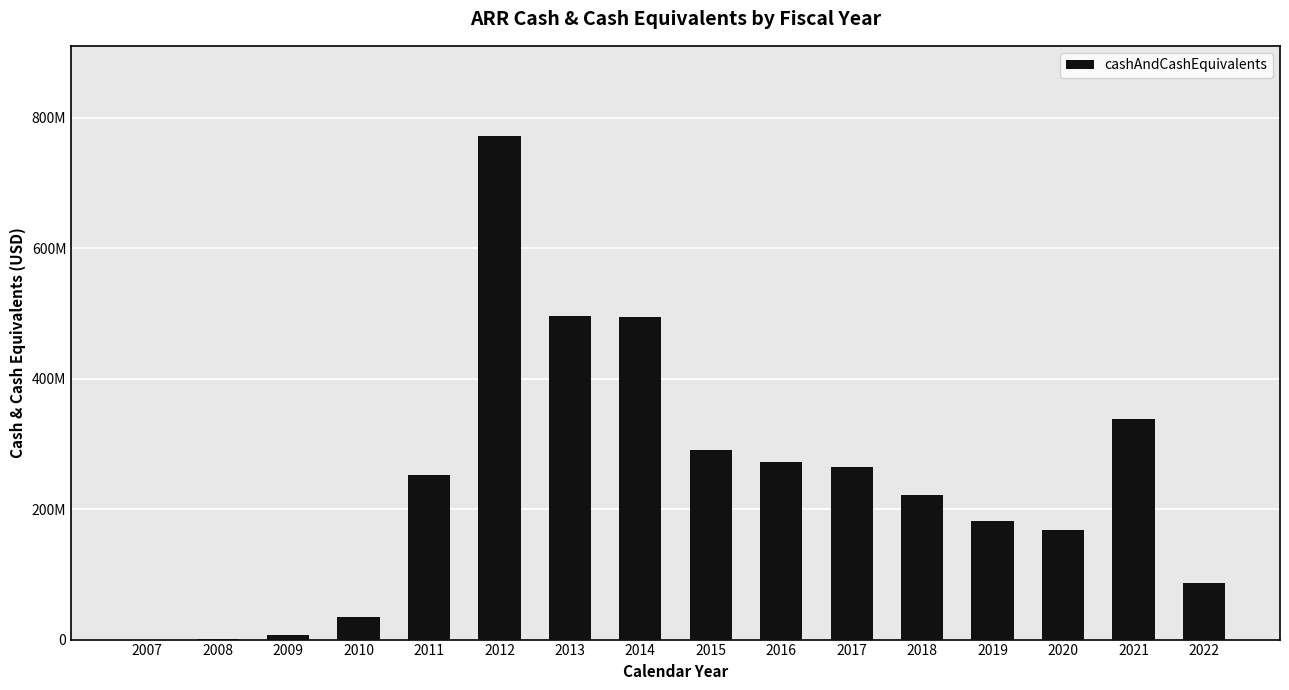

Rank the categories by value from highest to lowest.

2012, 2013, 2014, 2021, 2015, 2016, 2017, 2011, 2018, 2019, 2020, 2022, 2010, 2009, 2008, 2007